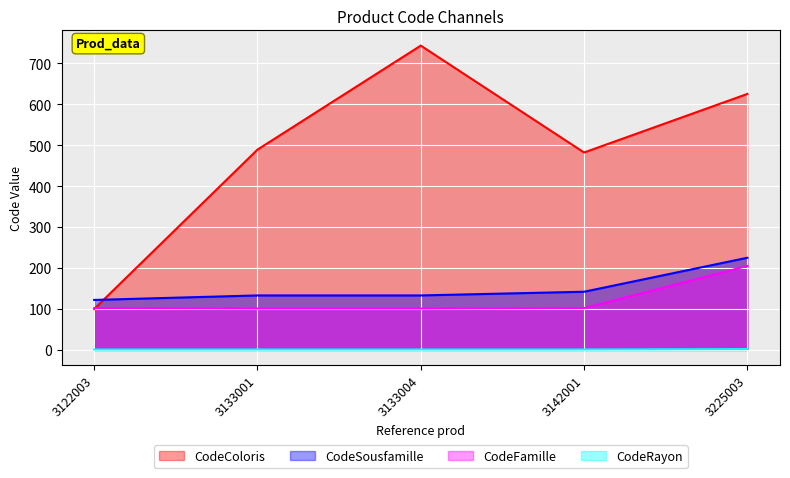

What is the sum of the CodeSousfamille values at 3133004 and 3142001?

275